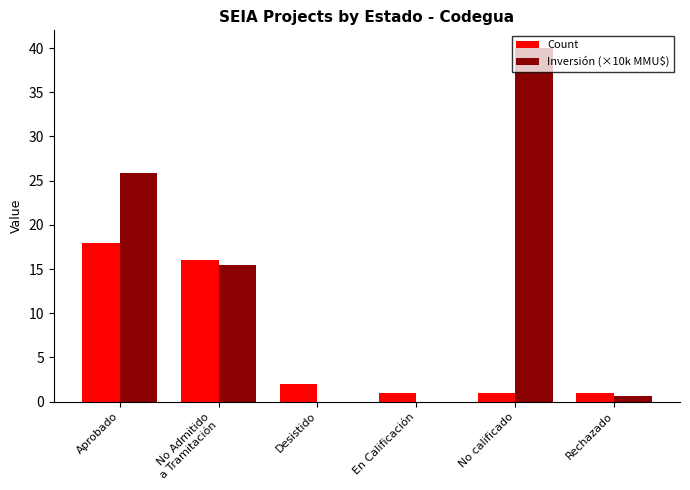

What is the maximum value for Inversión (×10k MMU$)?

40.0